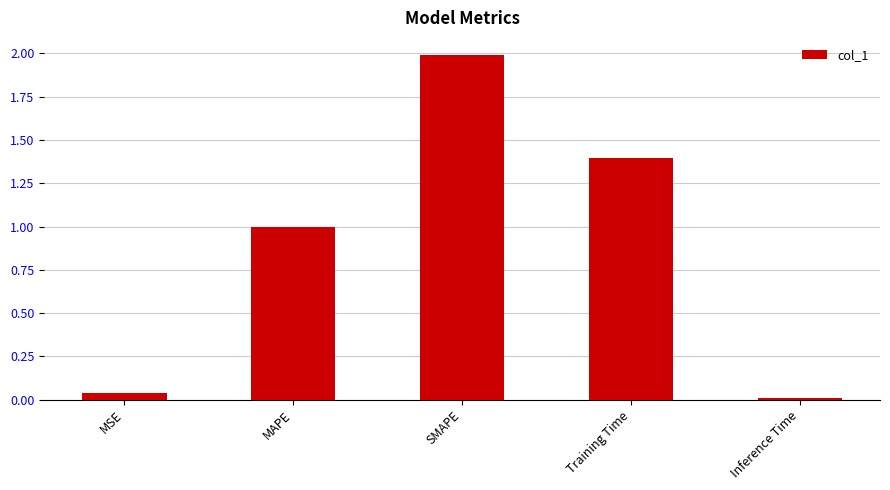

Which has a higher value, Inference Time or SMAPE?

SMAPE